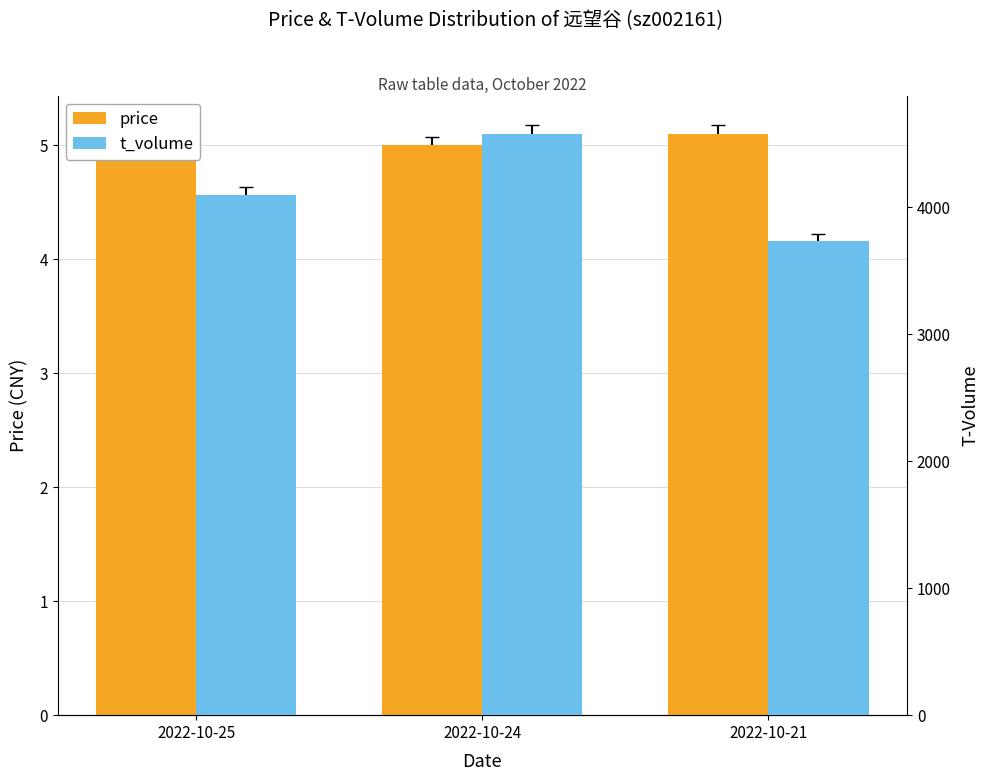

Count the t_volume values in the range 3732 to 4577.

3